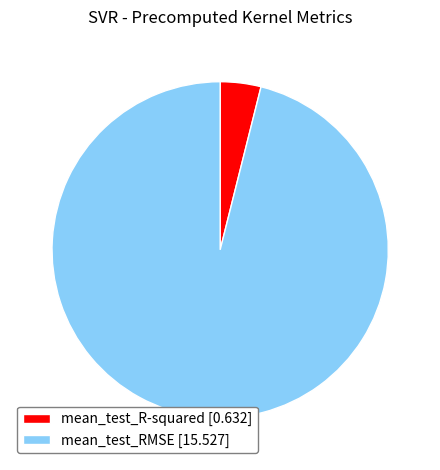

Rank the categories by value from lowest to highest.

mean_test_R-squared, mean_test_RMSE